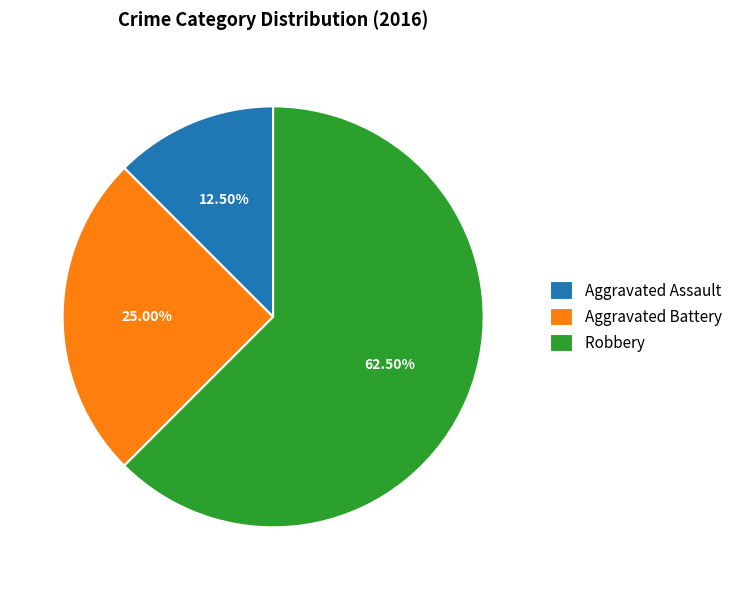

What is the majority slice?

Robbery